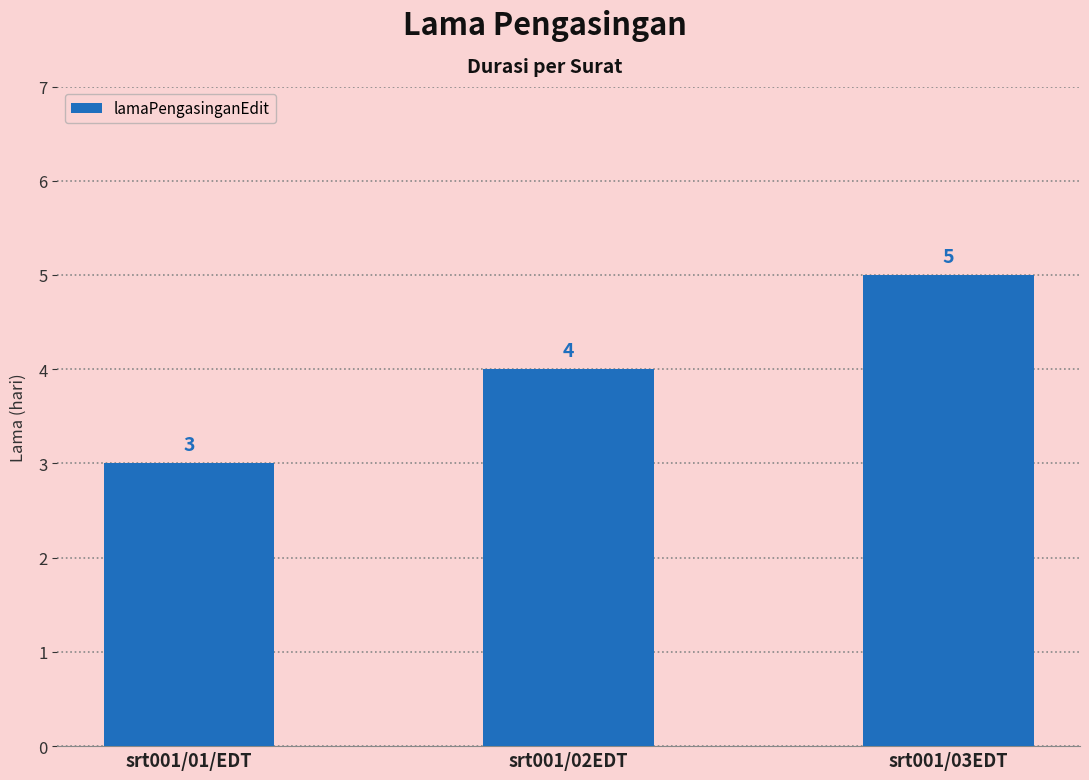

Reading left to right, extract all data points from this chart.

3	4	5